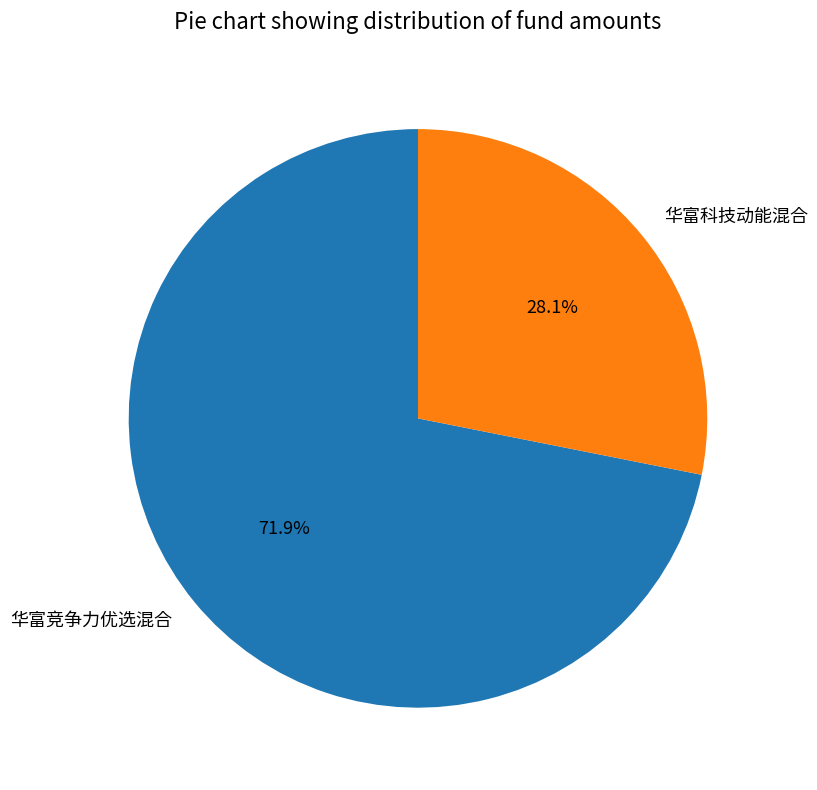

To the nearest percent, what is the difference between the largest and smallest slice percentages?

44%